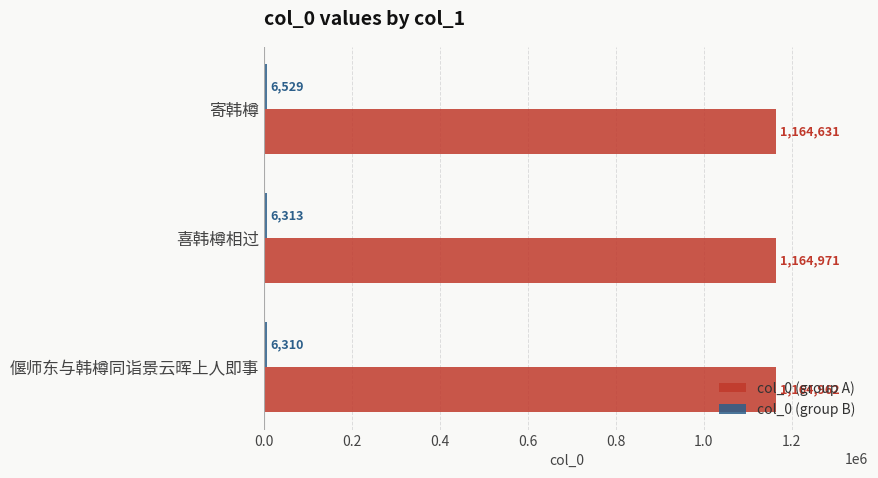

The col_0 (group A) series shows 1164631 at 寄韩樽. True or false?

True